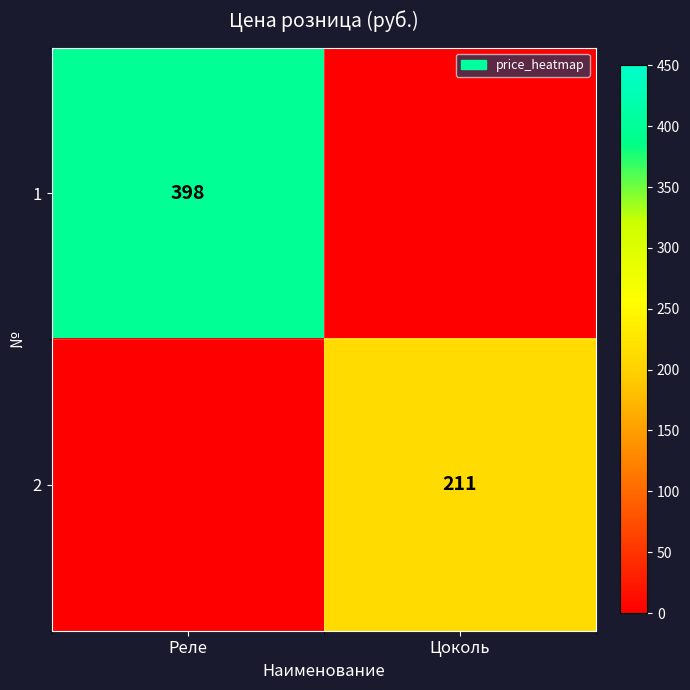

Between Реле and Цоколь, which is larger?

Реле